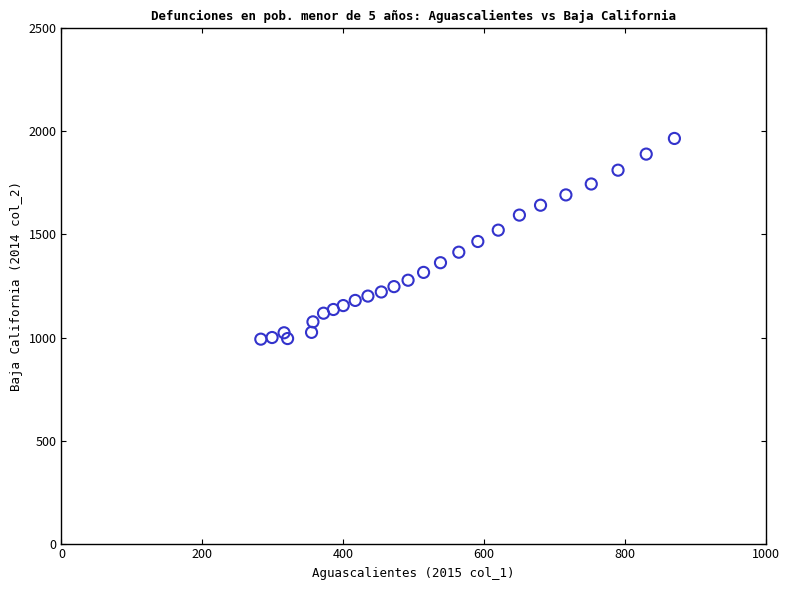

What is the range of Y values (max minus min)?

974